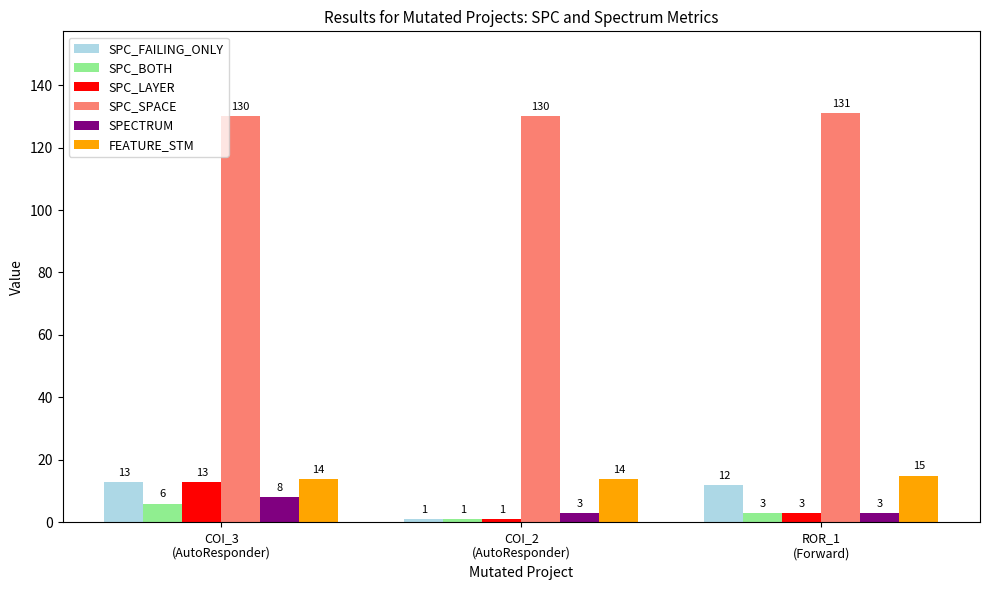

What is the value of the SPECTRUM bar at the 2nd from the left?

3